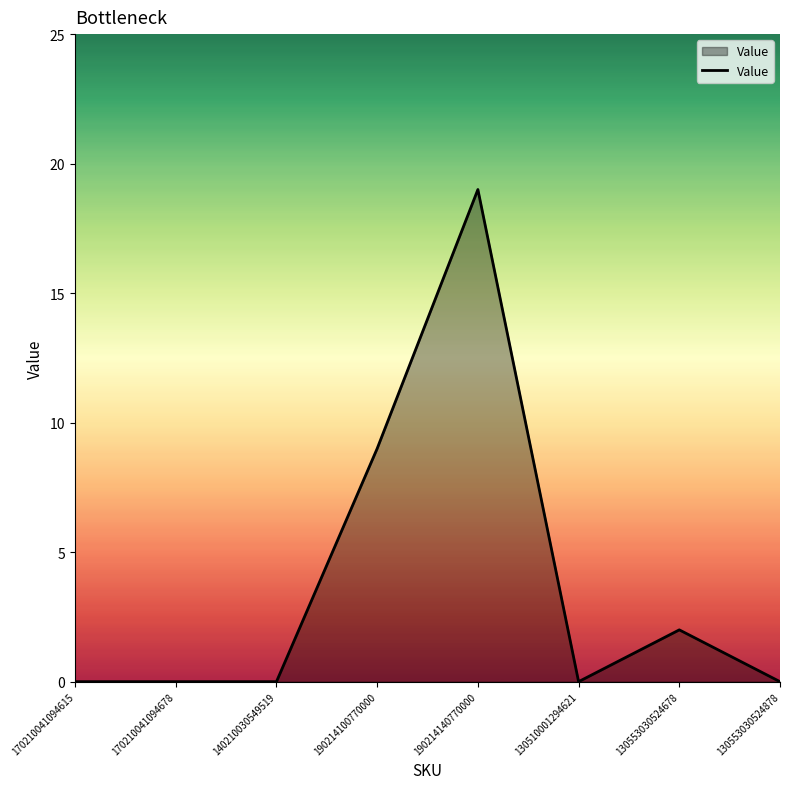

Reading left to right, extract all data points from this chart.

170210041094615=0	170210041094678=0	140210030549519=0	190214100770000=9	190214140770000=19	130510001294621=0	130553030524678=2	130553030524878=0